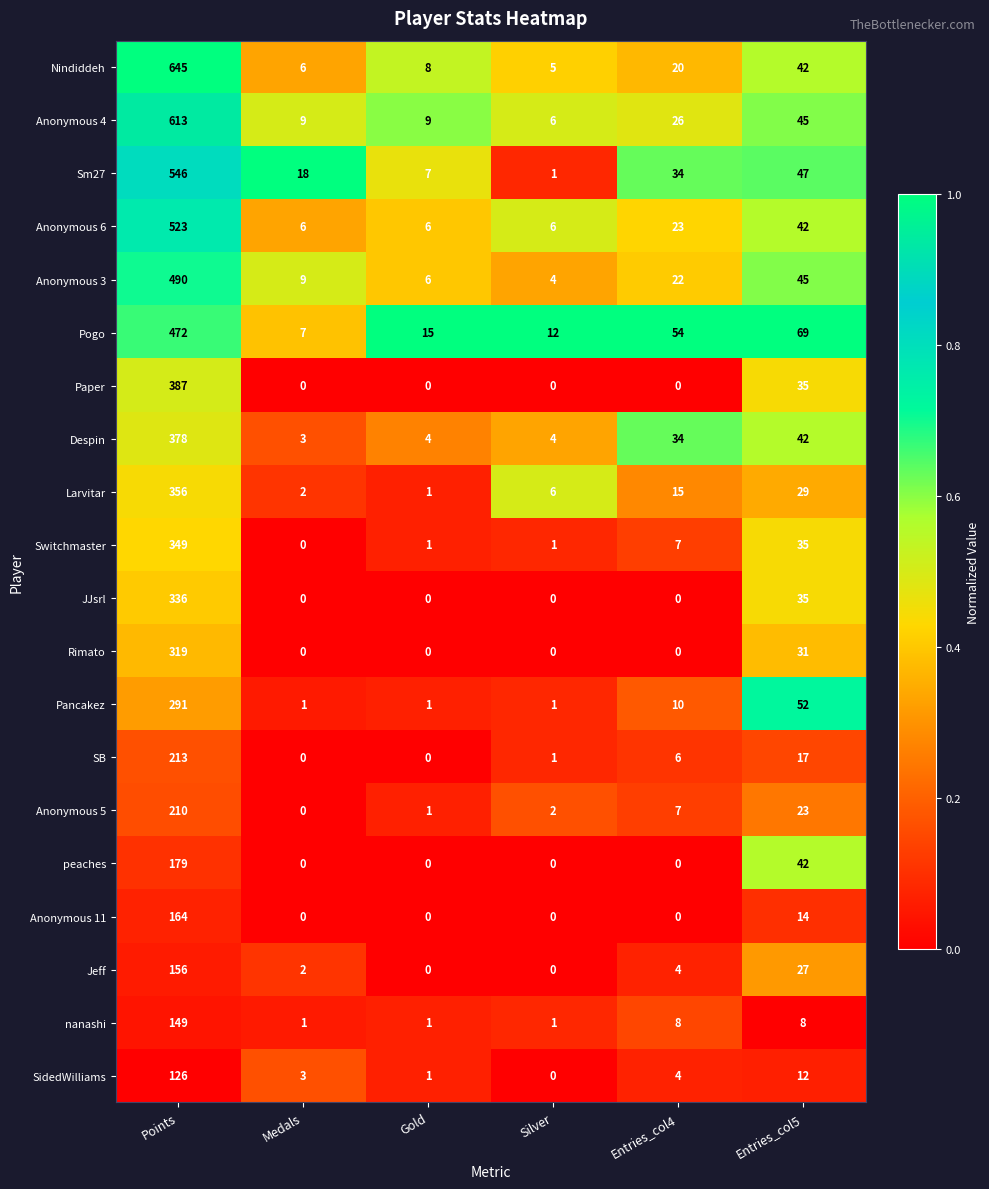

What is the total value across all series at Entries_col4?

274